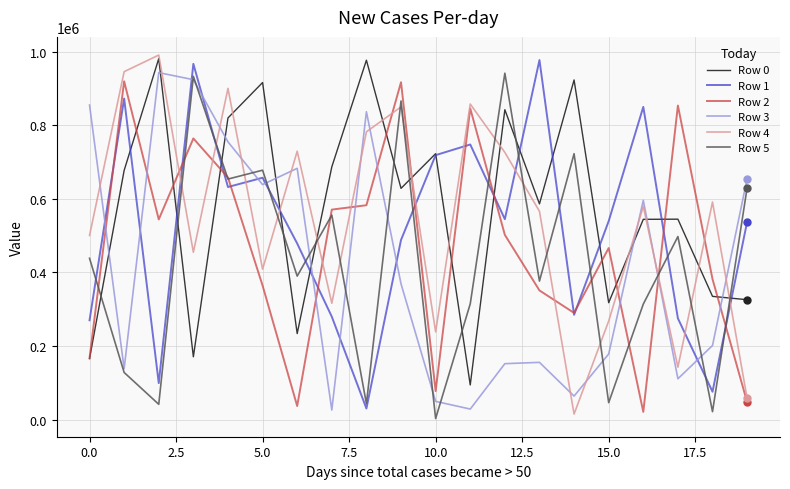

What is the maximum value shown in the chart?

990959